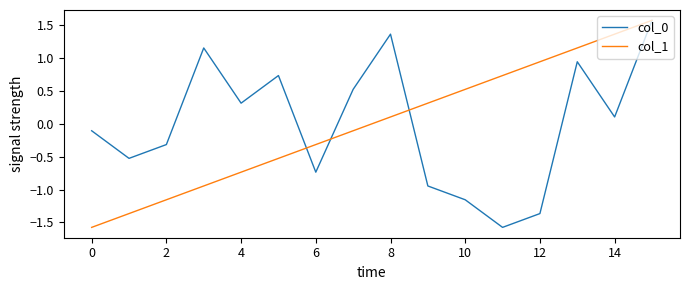

True or false: col_0 and col_1 cross at least once.

True